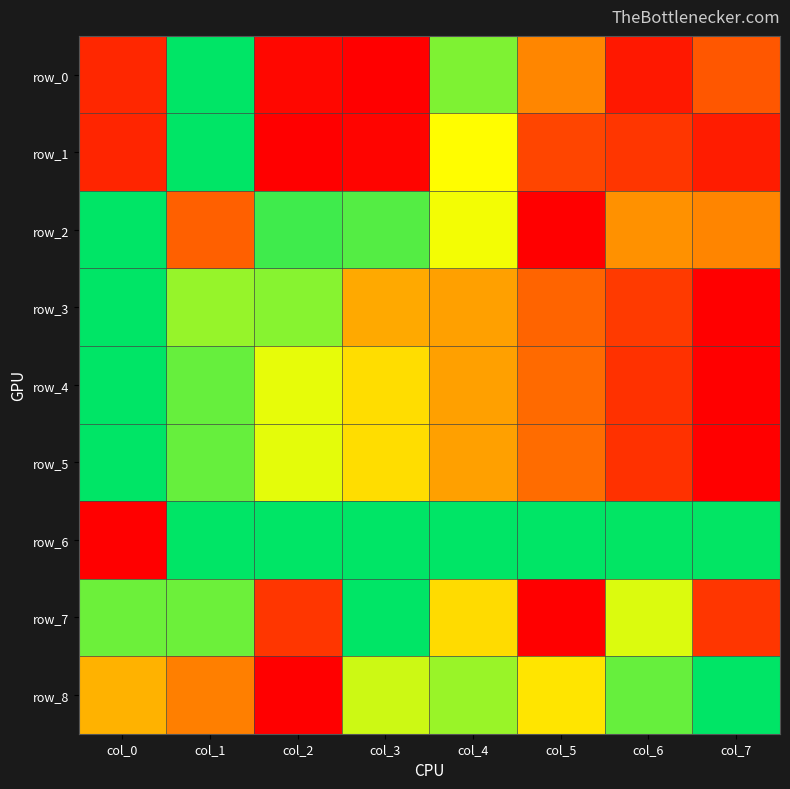

Is it true that row_5 equals 0.6 at col_3?

True